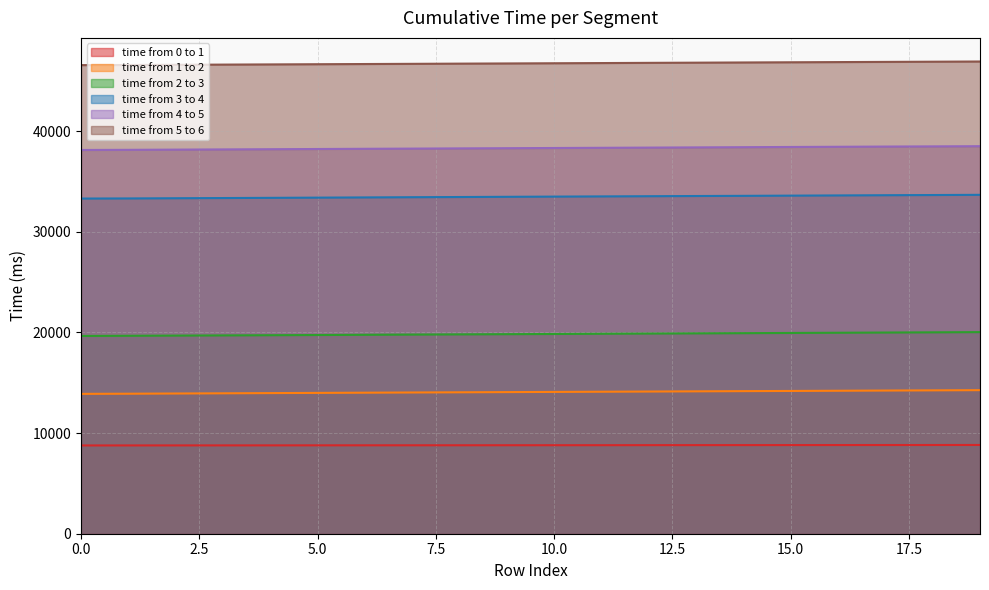

What is the difference between the maximum and minimum values in the time from 0 to 1 series?

48